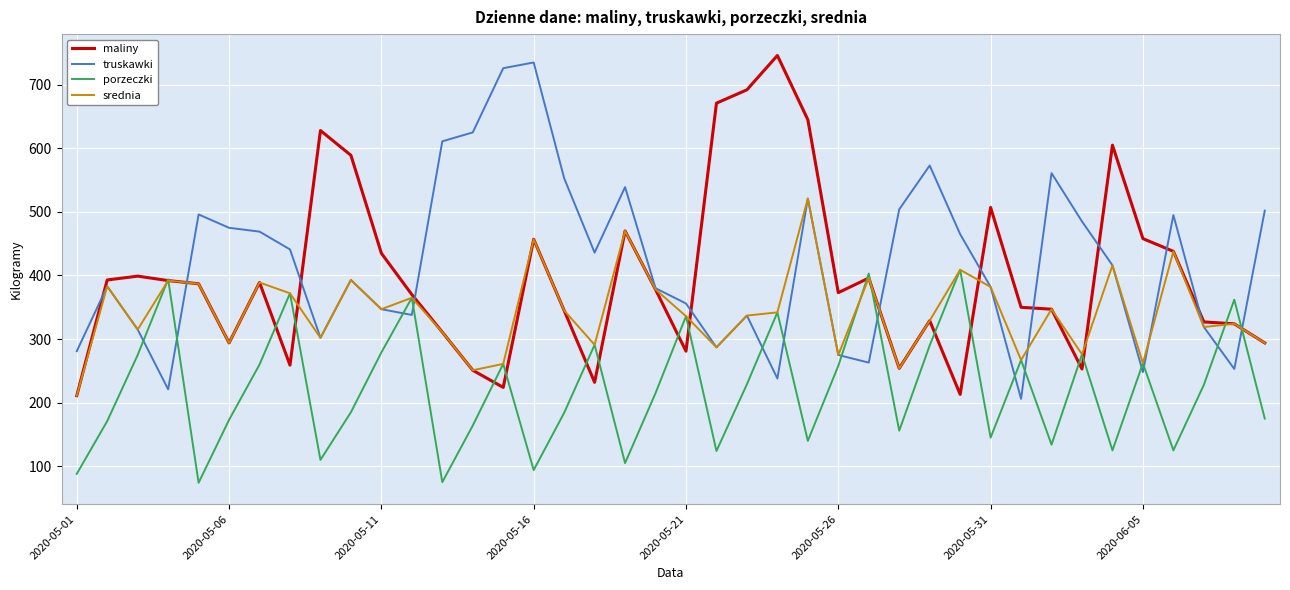

What is the minimum value for truskawki?

206